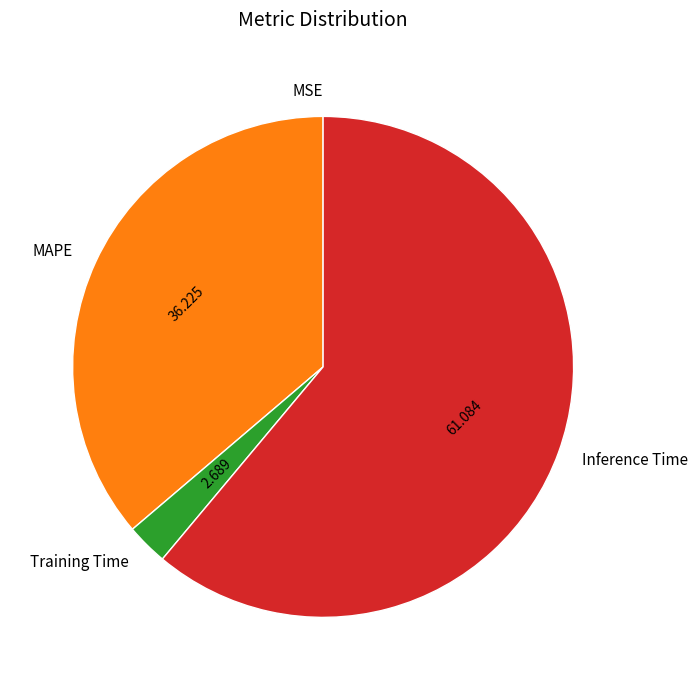

Does Training Time represent more than half of the total?

No